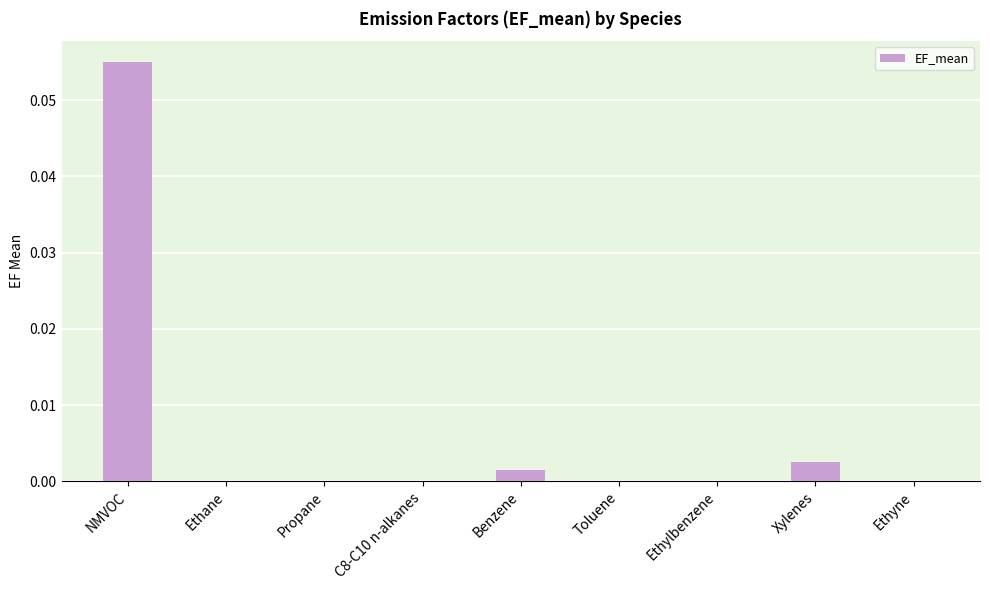

At which category does the chart reach its peak across all series?

NMVOC